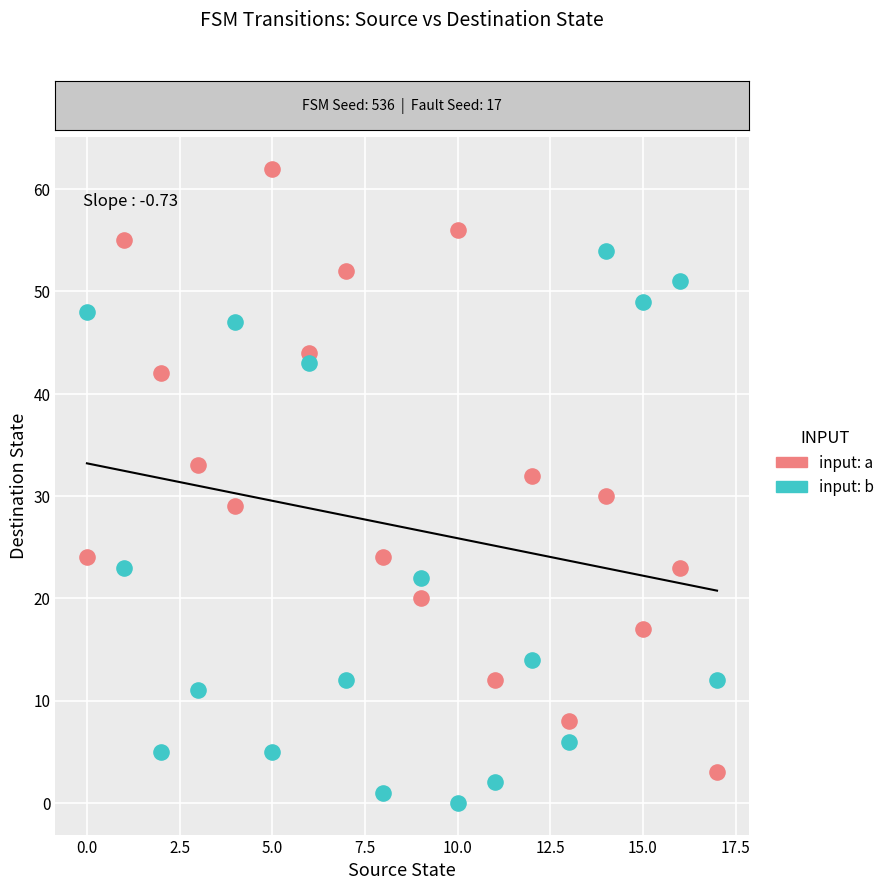

Which series has the widest spread of Y values?

input: a